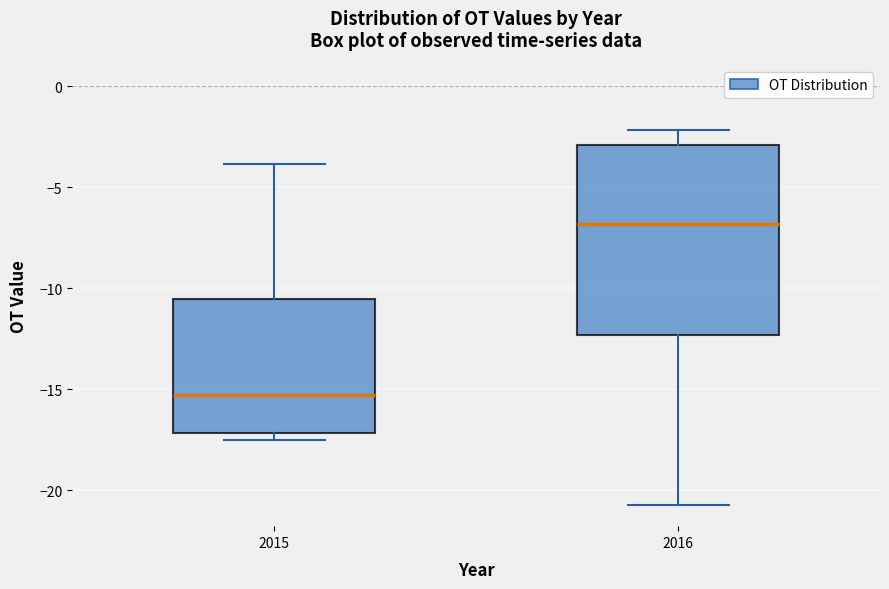

Which box is the tallest, from its lower edge to its upper edge?

2016